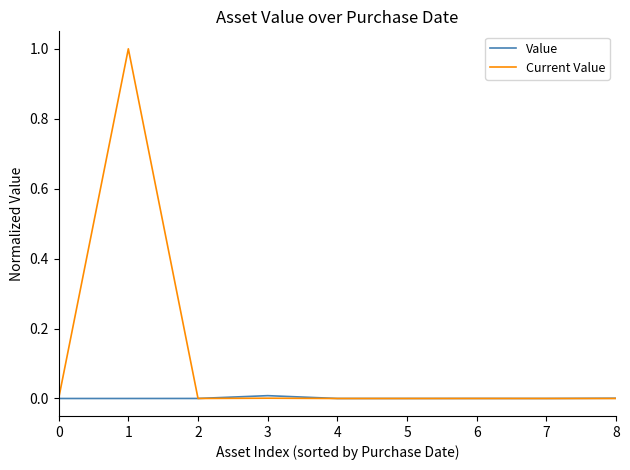

Rank the series by their maximum value, from lowest to highest.

Value, Current Value